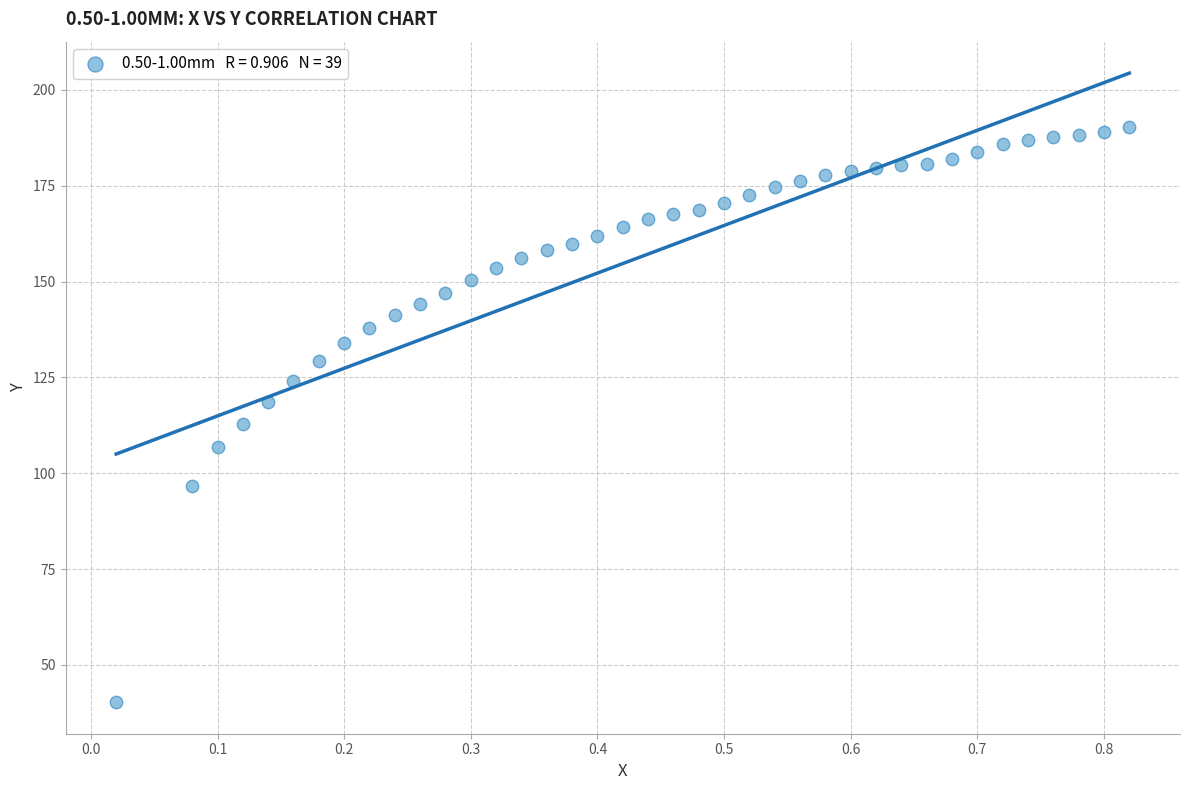

What is the range of Y values (max minus min)?

150.0